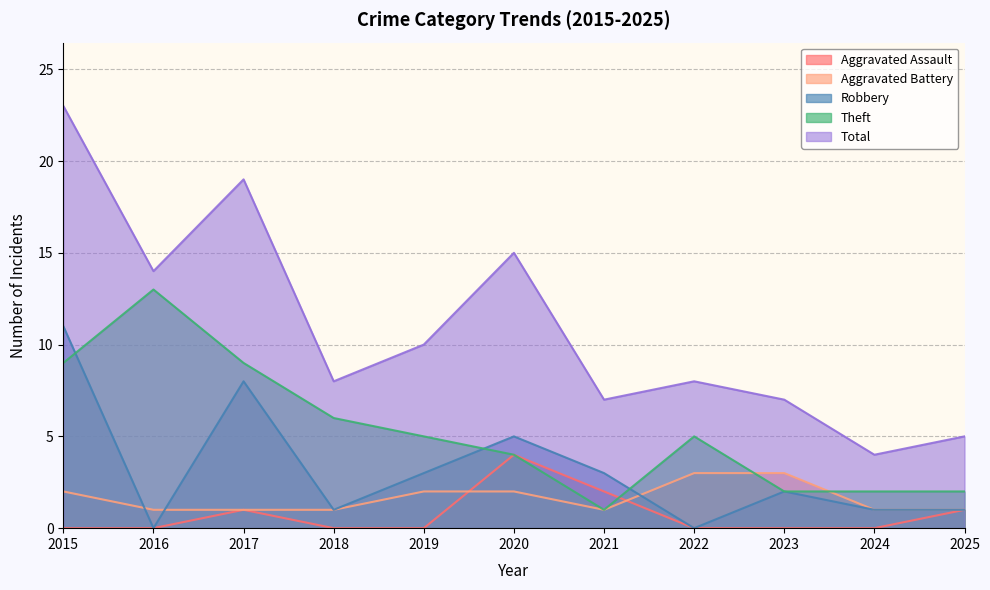

What is the spread (max minus min) of values at 2025?

4